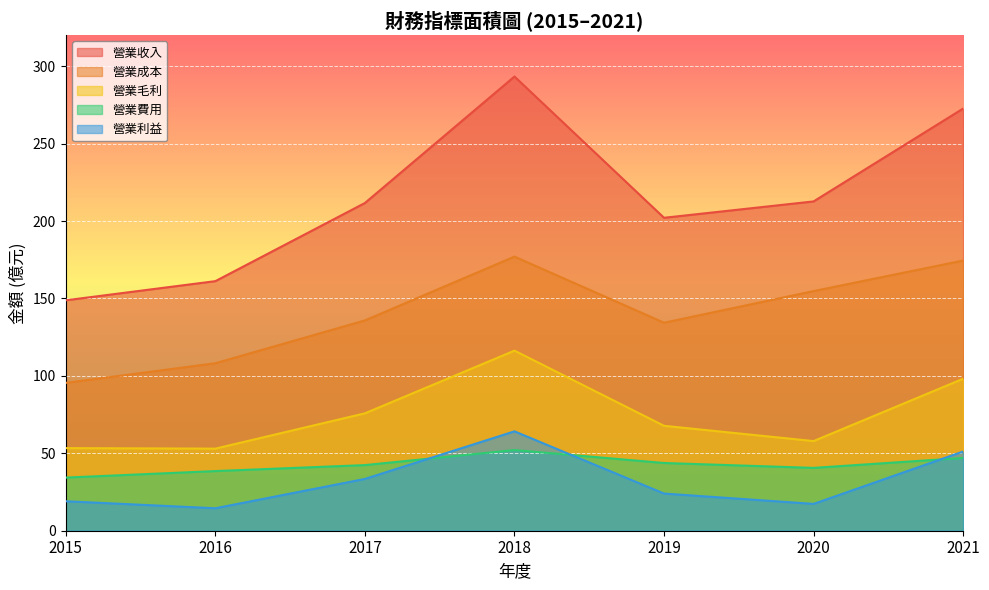

The 營業利益 series shows 51.1 at 2021. True or false?

True